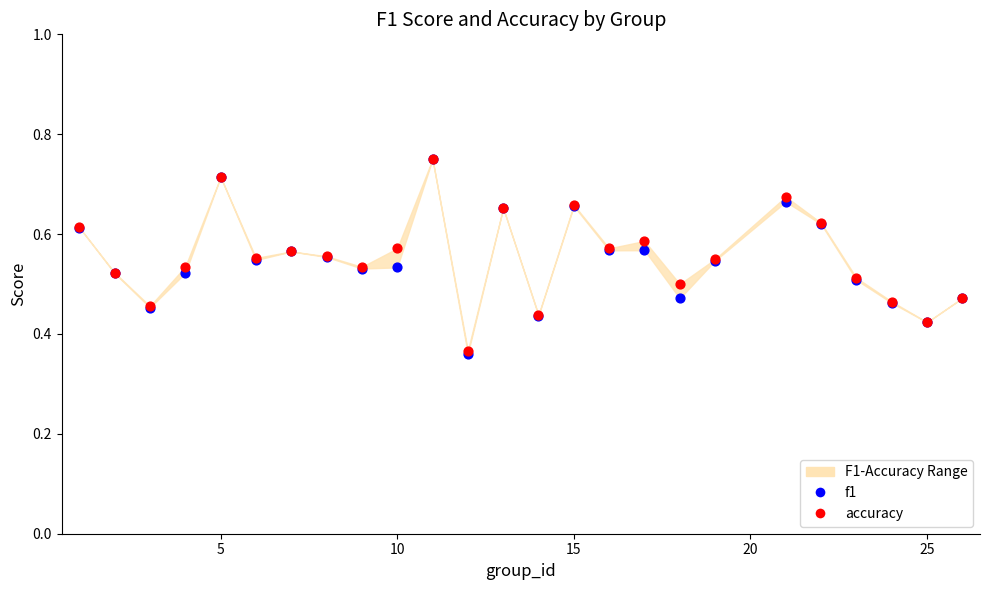

Which series contains the lowest Y value?

f1